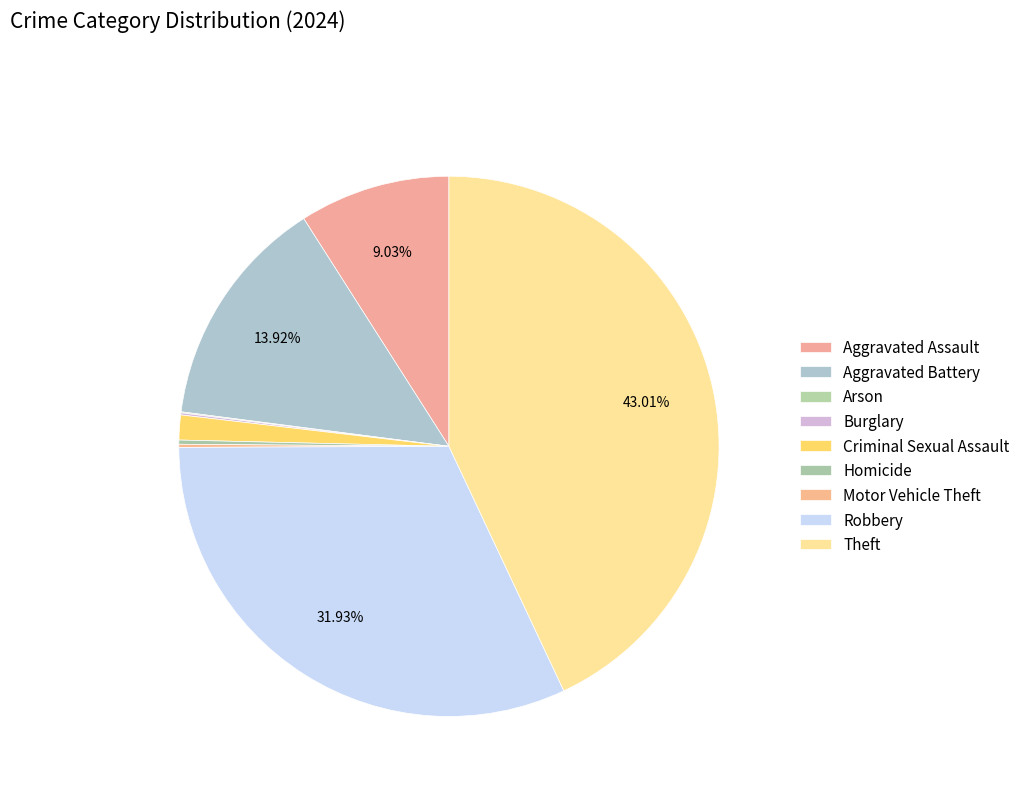

Rank the categories by value from lowest to highest.

Arson, Burglary, Motor Vehicle Theft, Homicide, Criminal Sexual Assault, Aggravated Assault, Aggravated Battery, Robbery, Theft